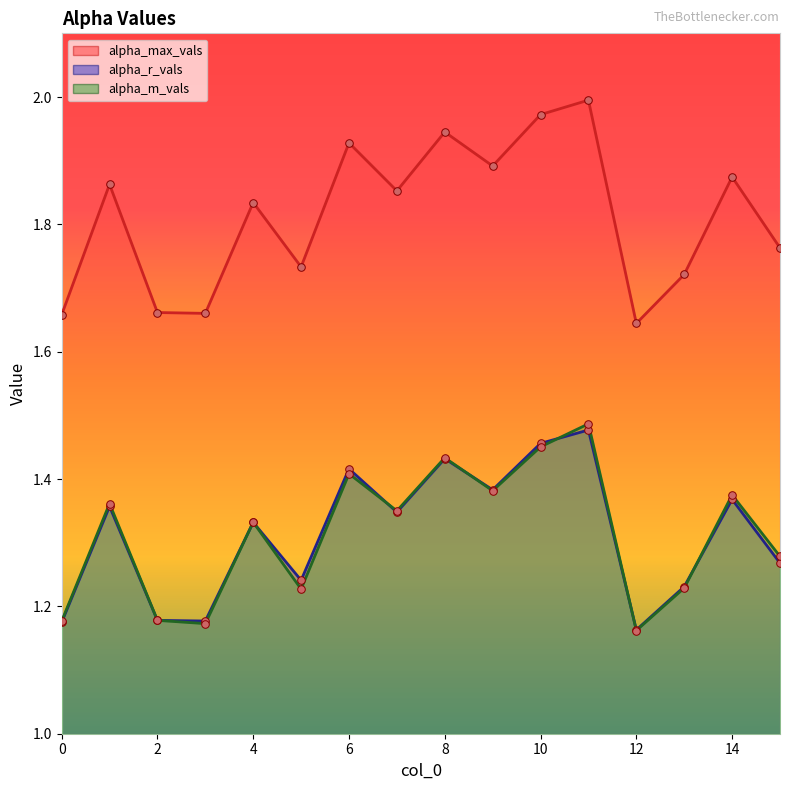

Which series has the widest spread of Y values?

alpha_max_vals